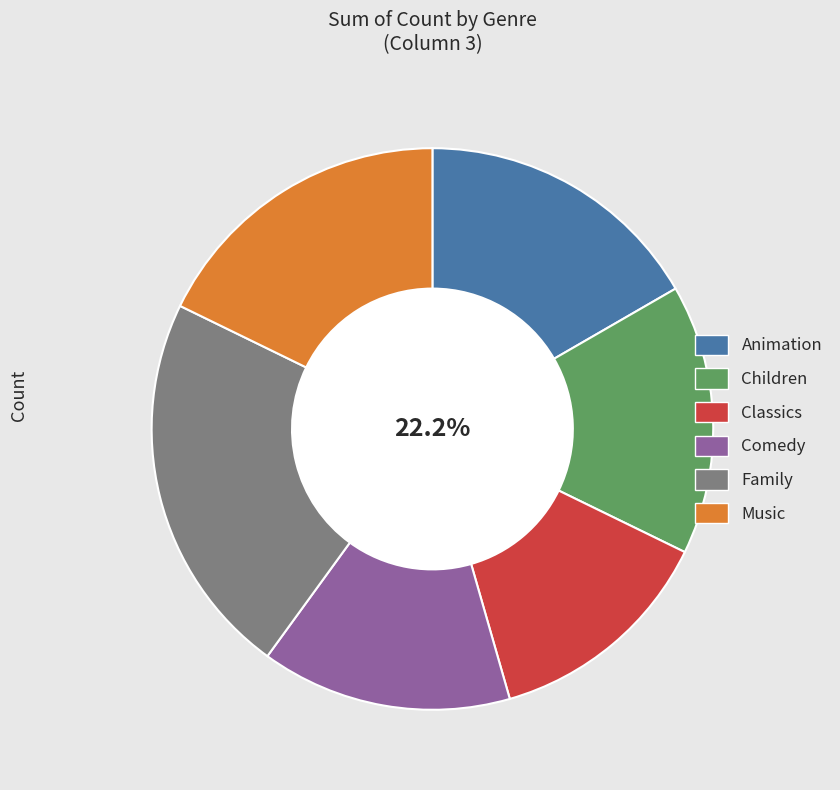

The Family slice represents 22% of the pie. True or false?

True